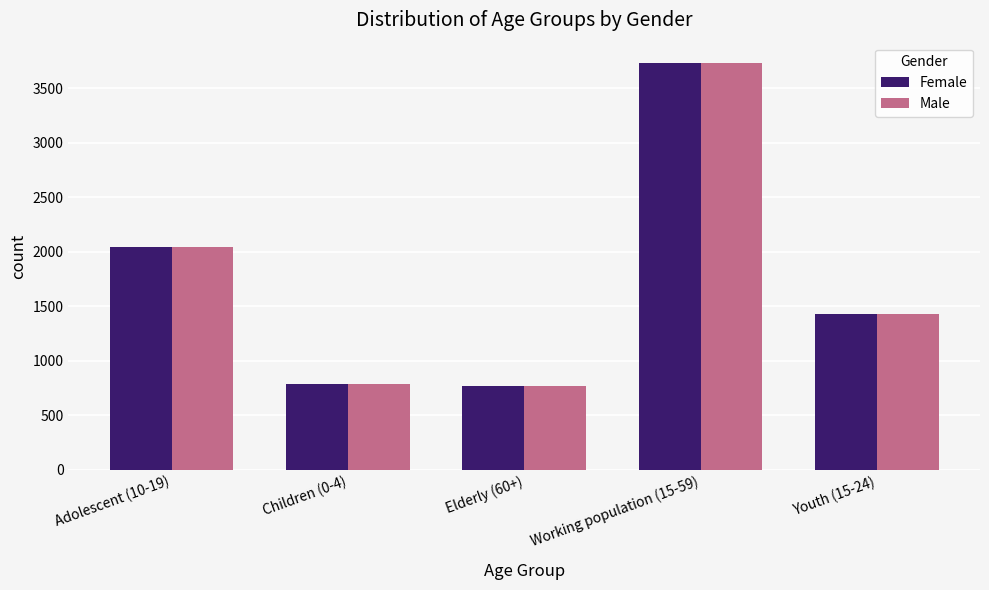

What is the average value of the Female series?

1754